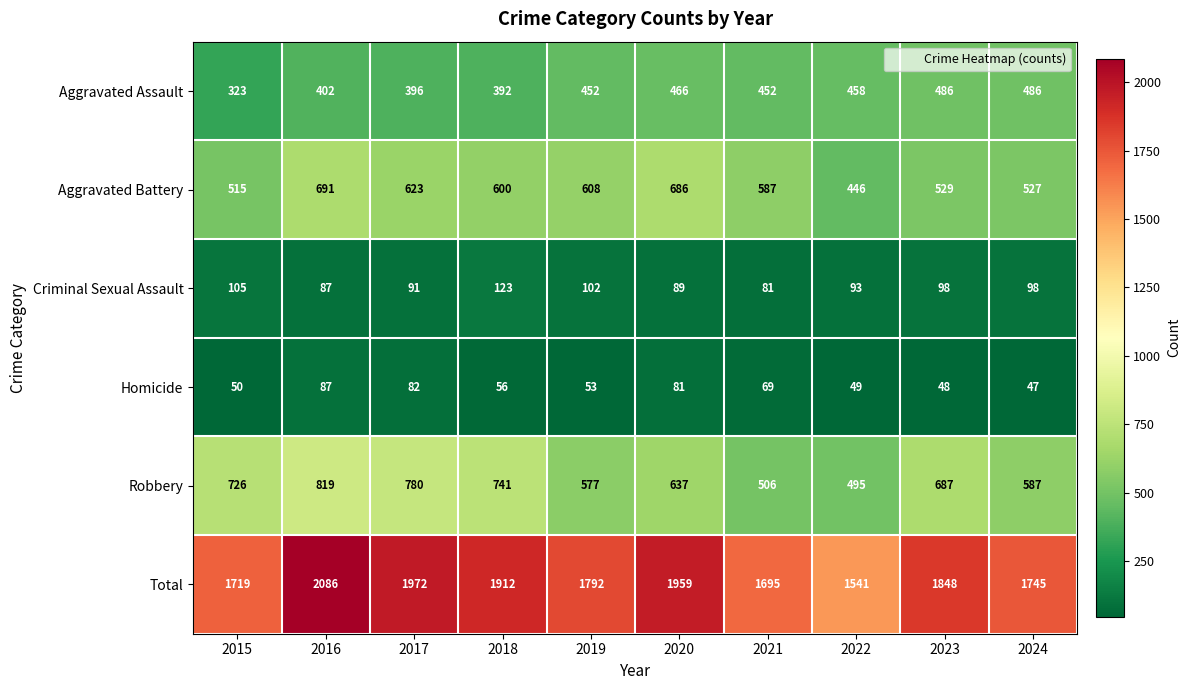

Rank the categories by Total value from lowest to highest.

2022, 2021, 2015, 2024, 2019, 2023, 2018, 2020, 2017, 2016